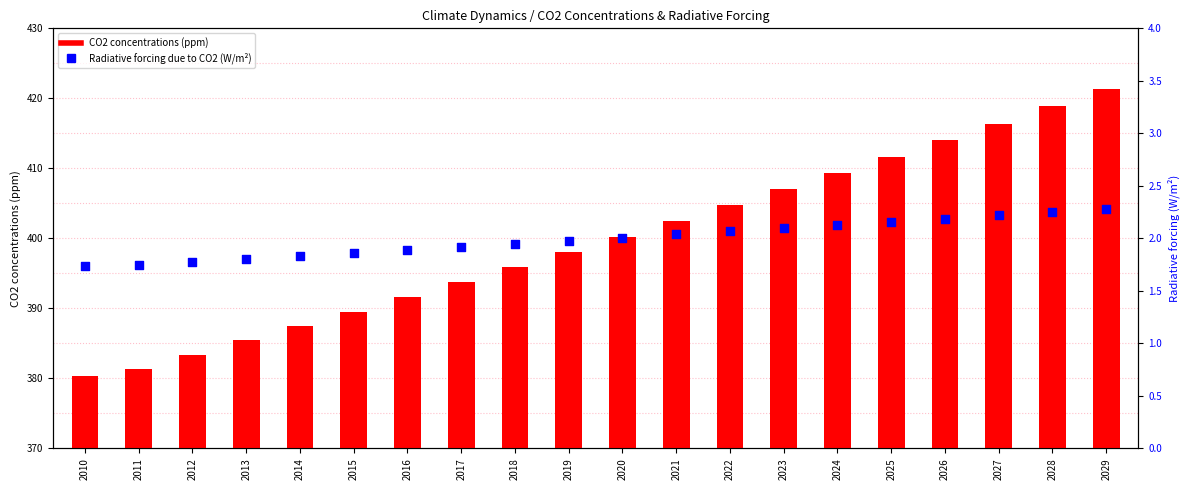

Is the value of Radiative forcing due to CO2 (W/m^2) at 2022 greater than the value of CO2 concentrations (ppm) at 2025?

No